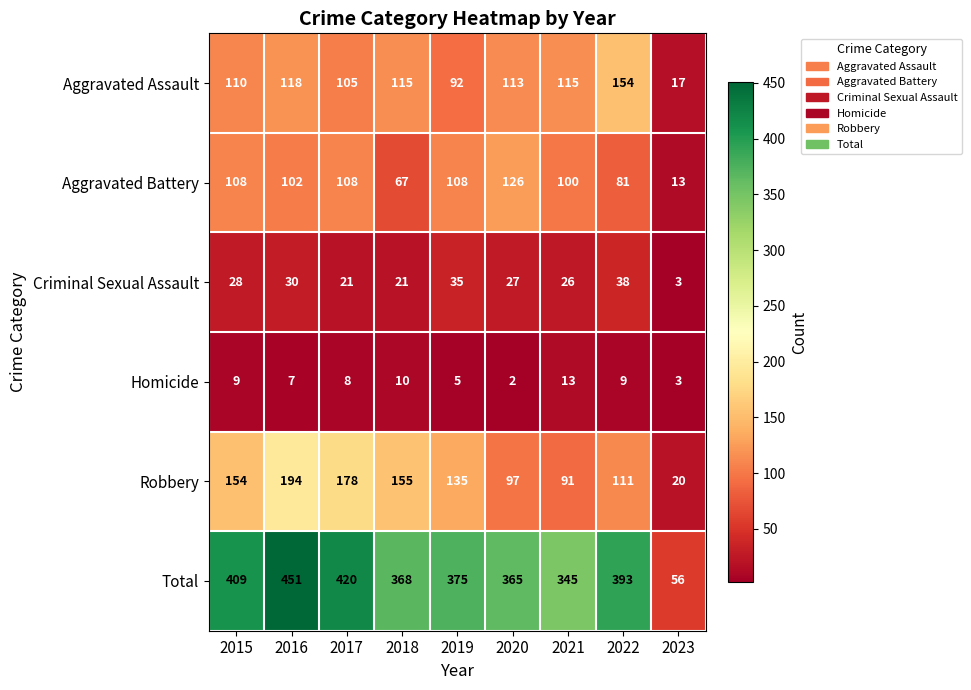

Is the value of Total at 2022 greater than the value of Robbery at 2021?

Yes